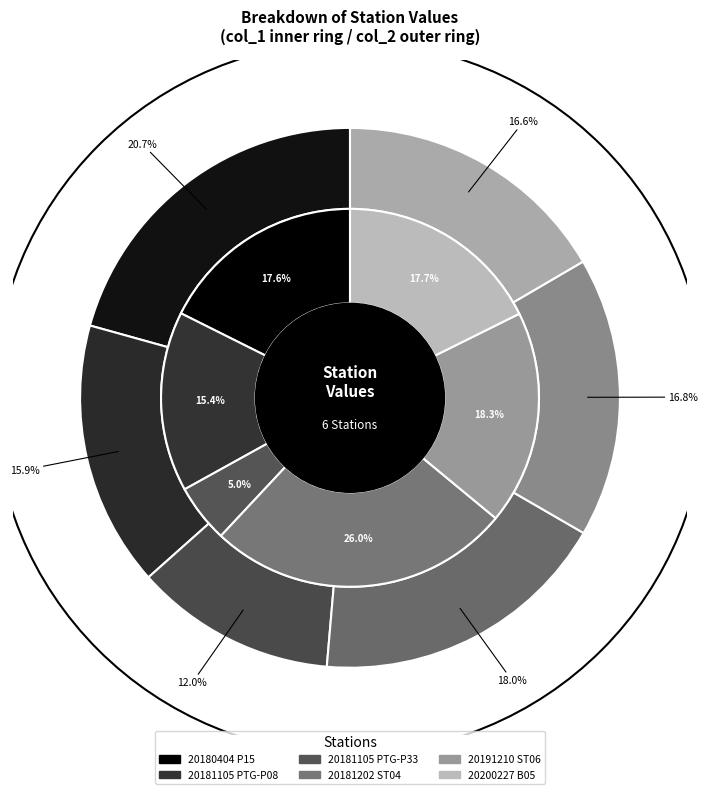

How many slices are in this pie chart?

6